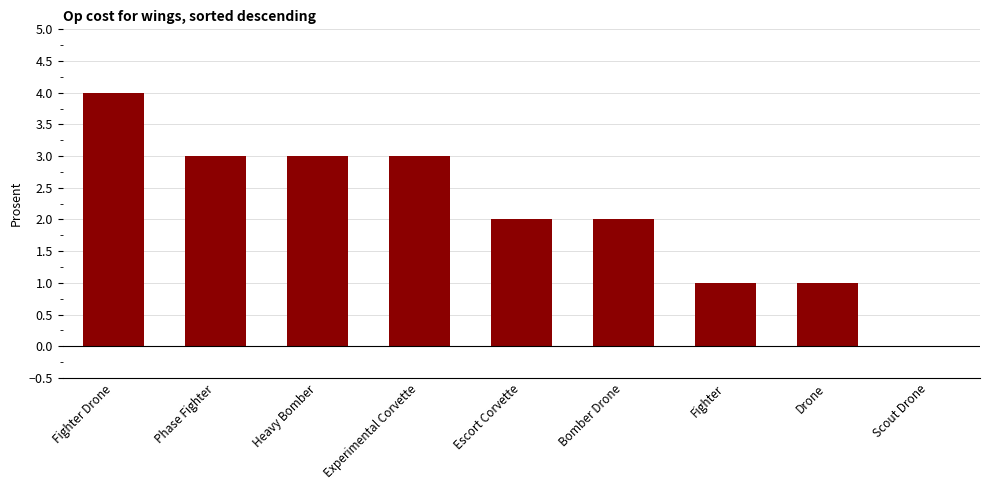

Reading left to right, extract all data points from this chart.

4	3	3	3	2	2	1	1	0